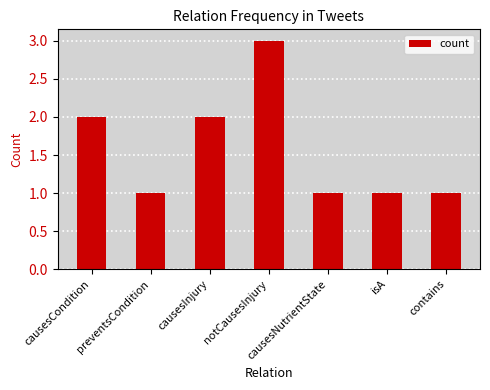

The value at causesInjury is 2. True or false?

True